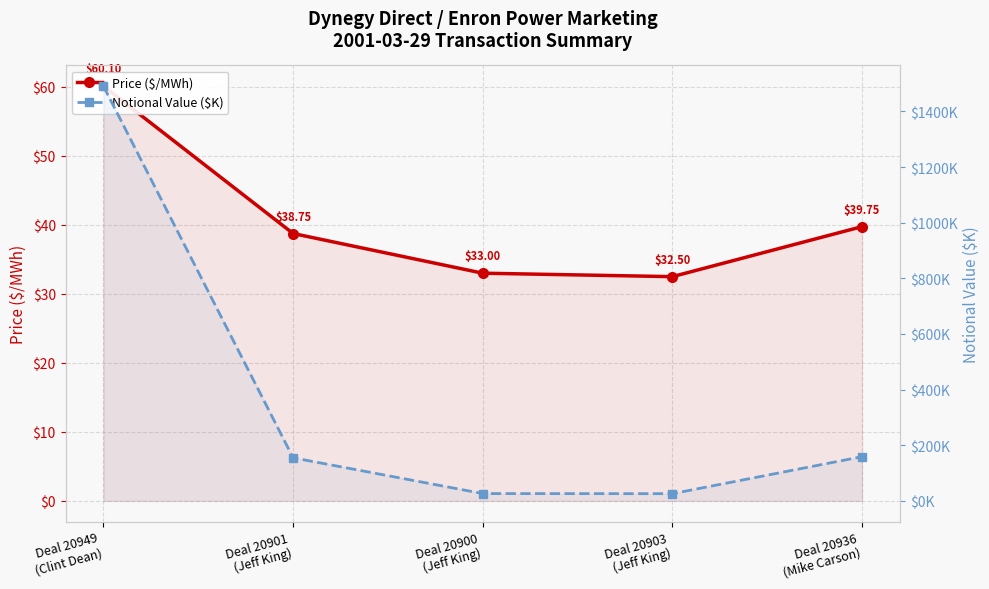

What is the lowest value of the Notional Value ($K) series?

26.0